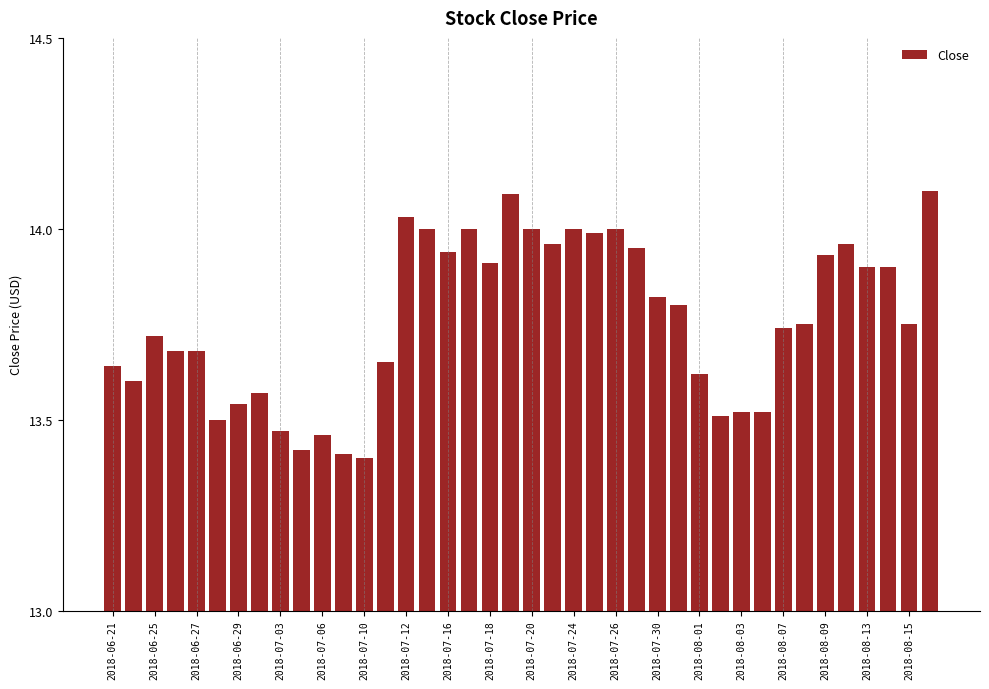

What is the sum of all values?

550.4